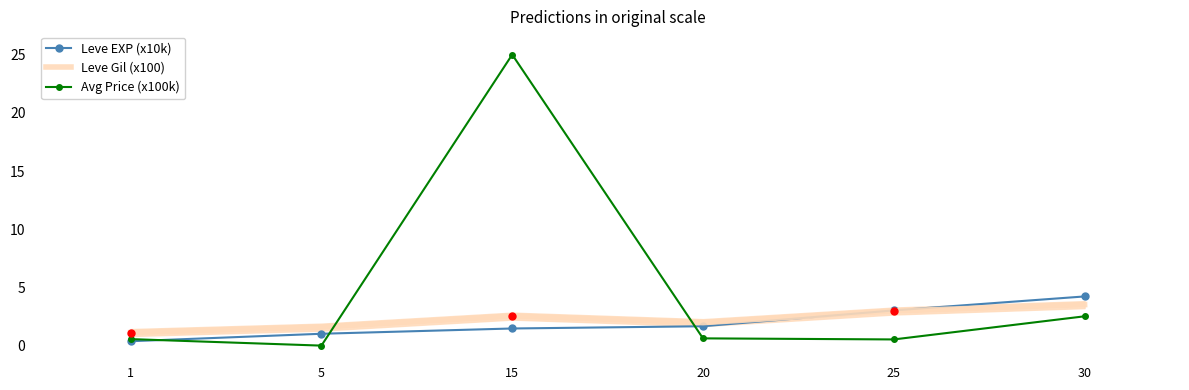

What is the difference between the maximum and minimum values in the Leve Gil (x100) series?

2.4